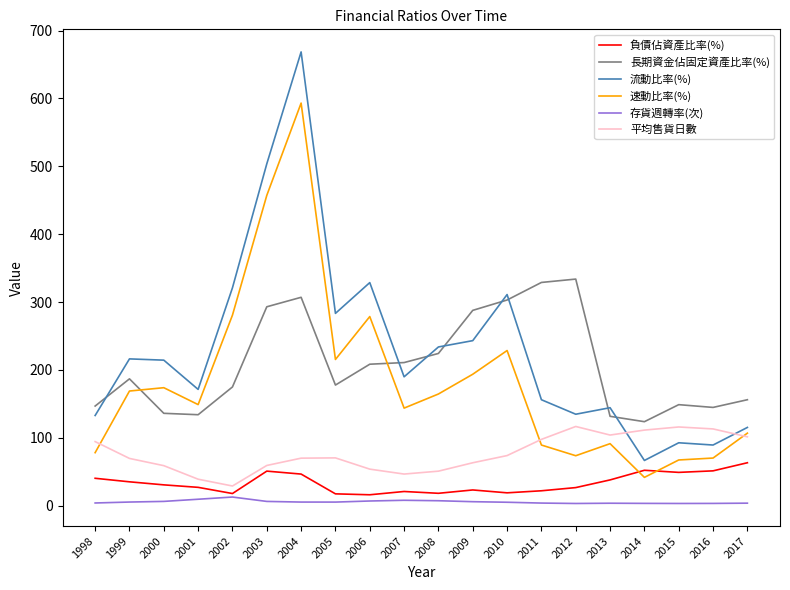

At which category is the sum across all series the highest?

2004